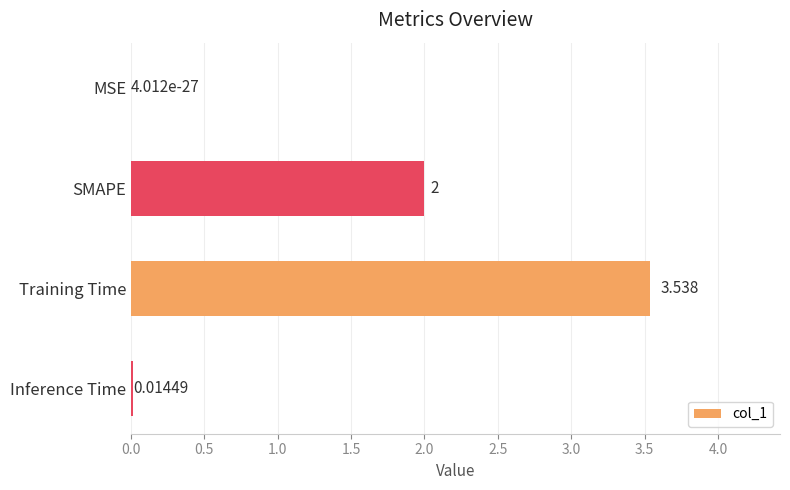

Between MSE and Inference Time, which is larger?

Inference Time